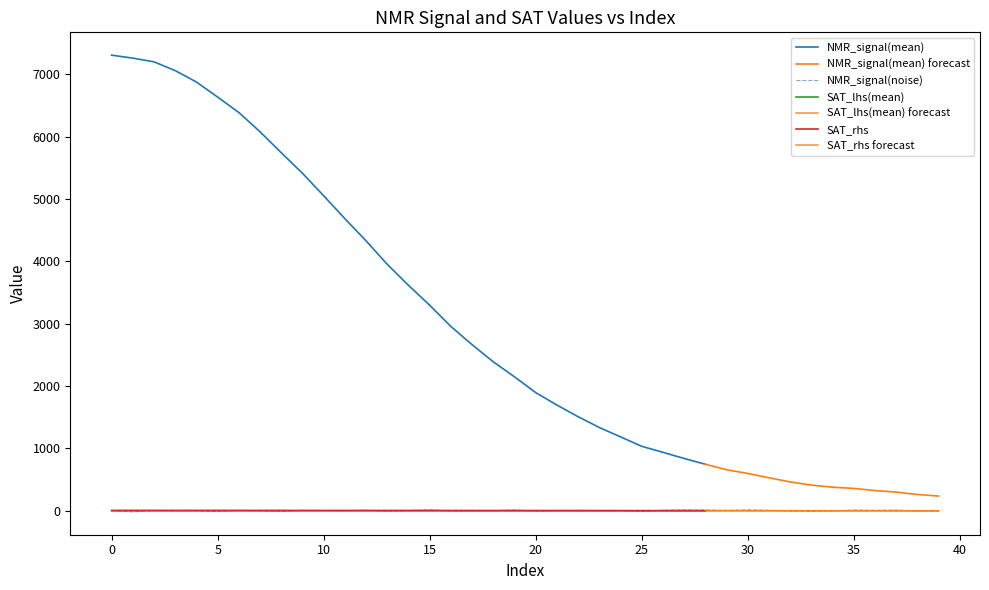

How many data points does each series have?

40